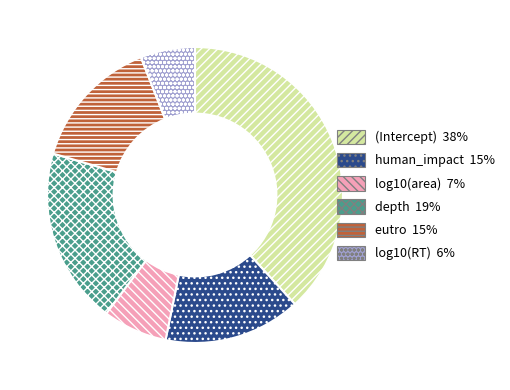

What is the smallest slice in the pie chart?

log10(RT)